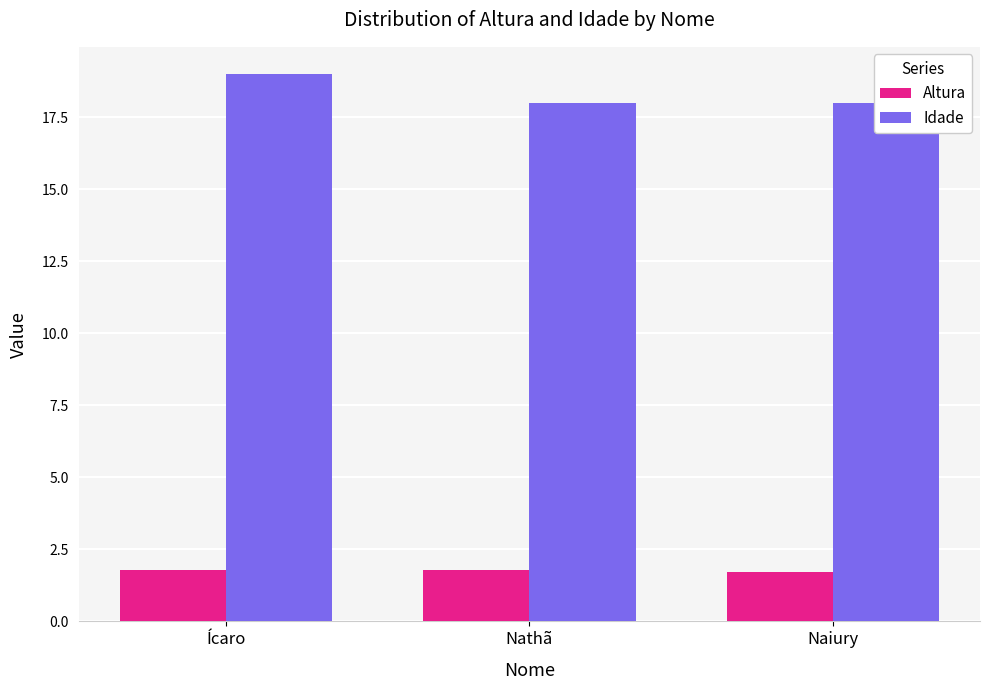

Is the value of Idade at Ícaro greater than the value of Altura at Ícaro?

Yes